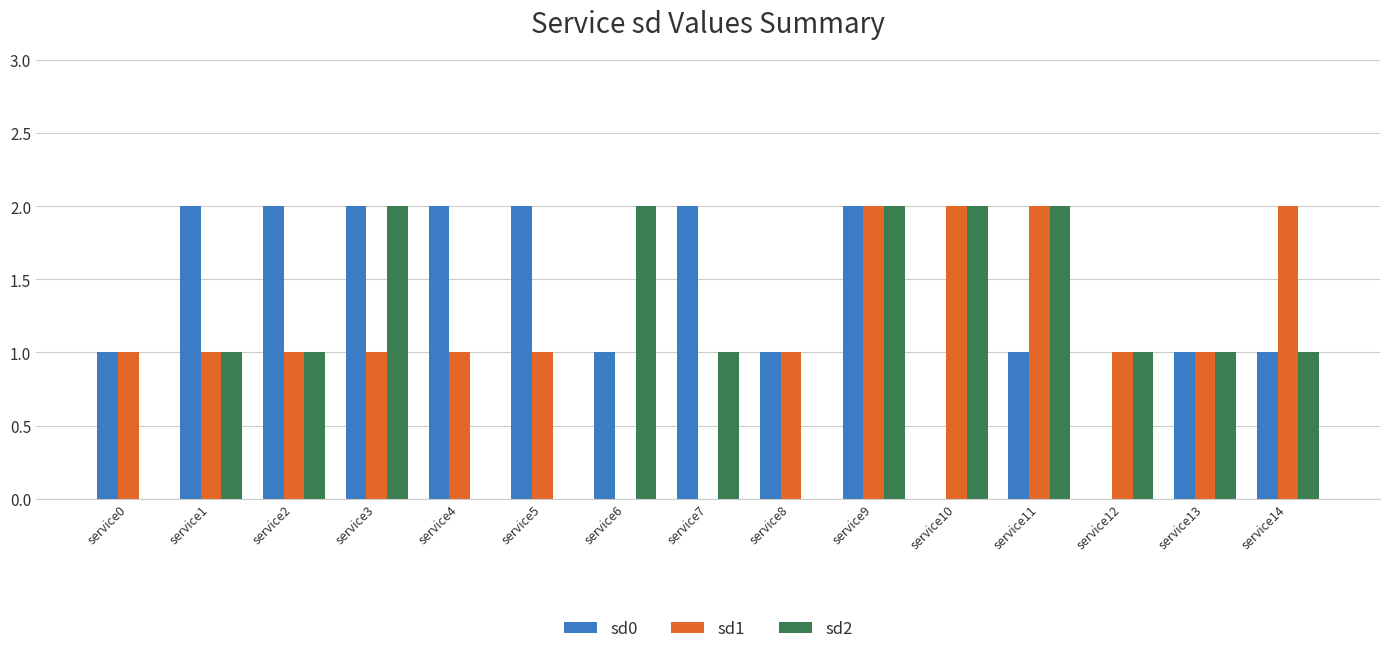

At which category is the sum across all series the highest?

service9